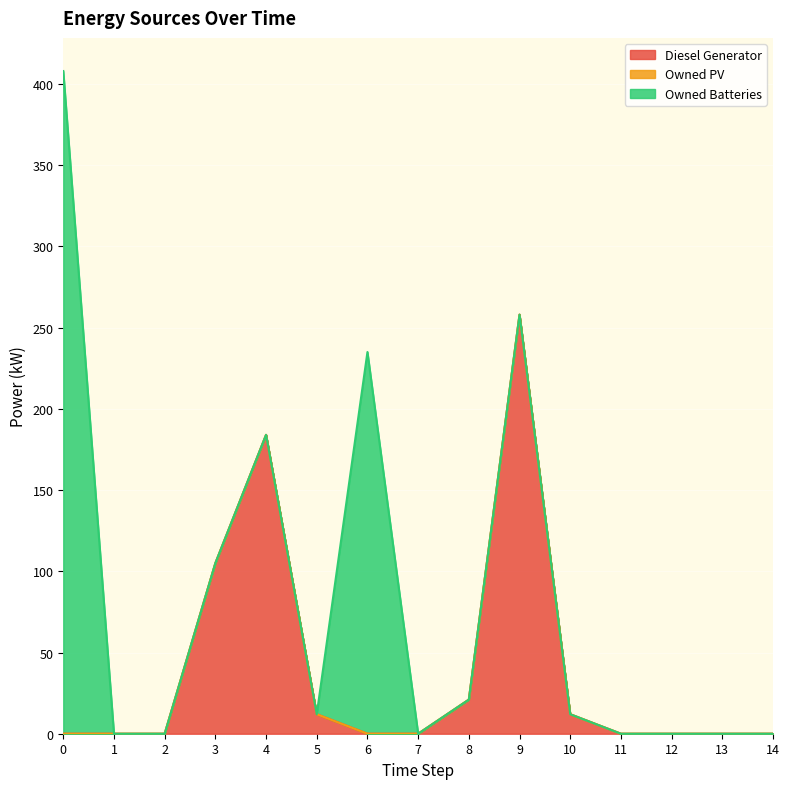

Does the chart display data point markers on the line(s)?

No